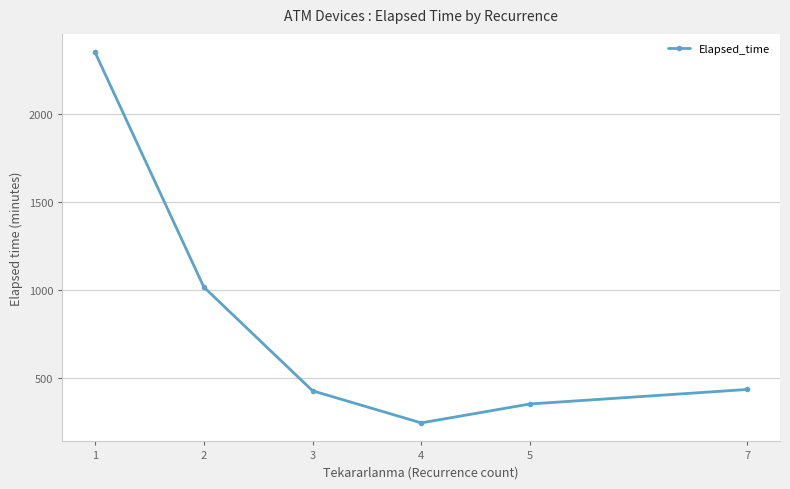

What is the difference between the values at 2 and 1?

1333.4